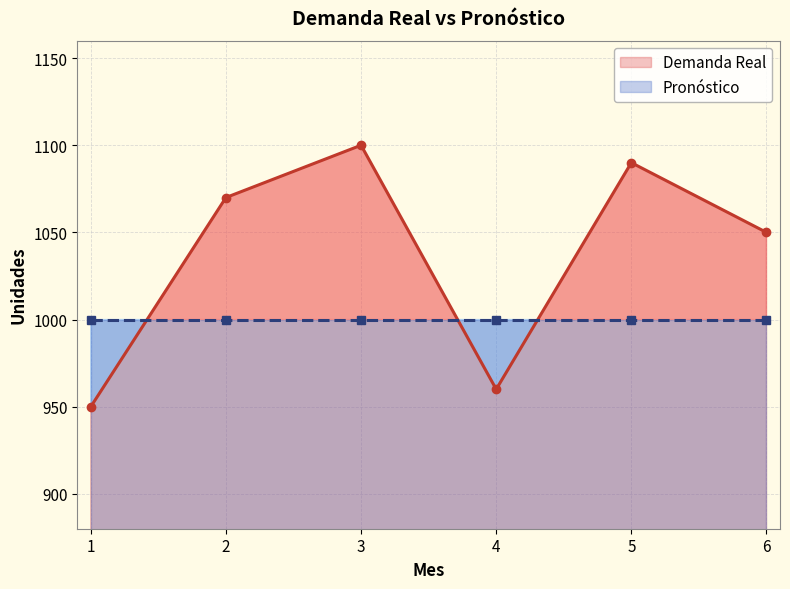

How many points are higher than both their immediate neighbors (excluding endpoints)?

2